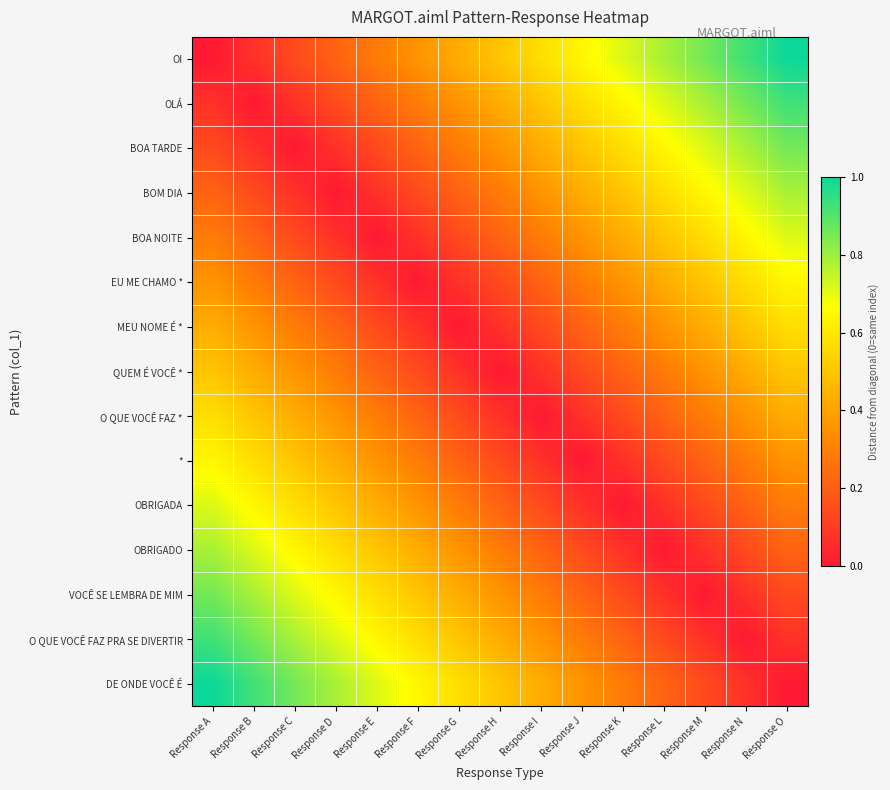

Which label corresponds to the largest value in the chart?

Response O